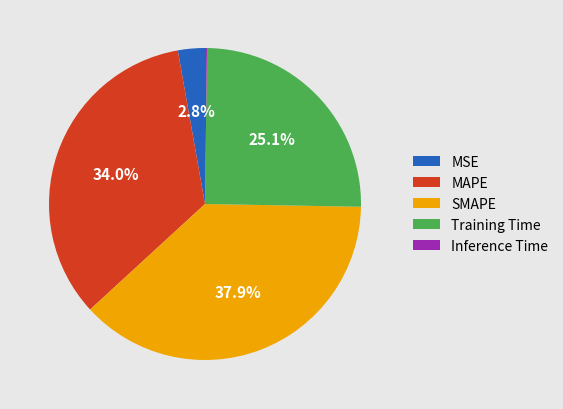

What portion of the pie excludes MAPE?

66.0%